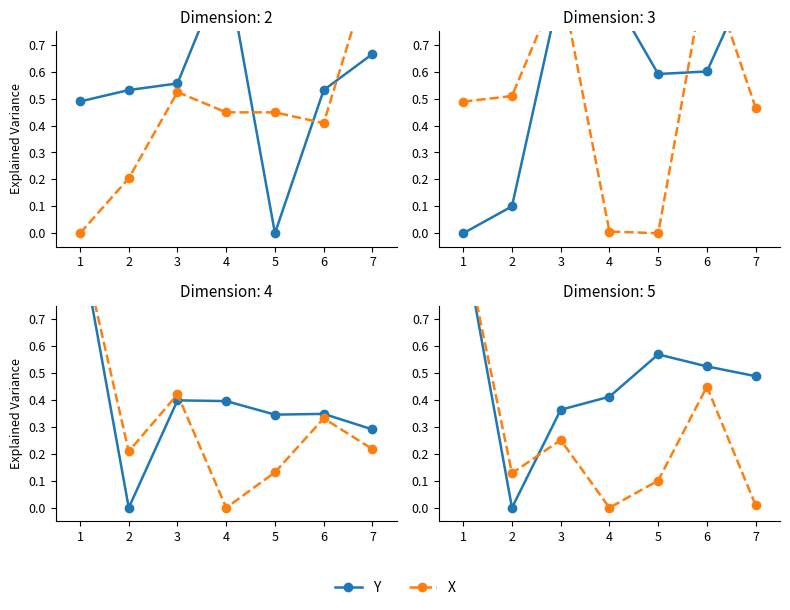

True or false: Y has more than 1 points higher than both neighbors.

False